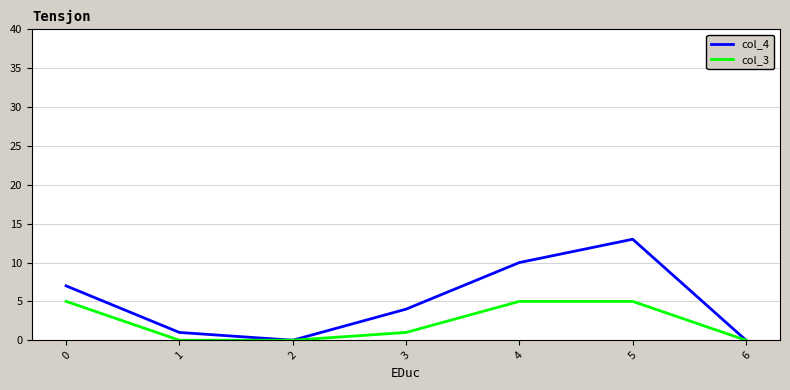

What is the difference between the highest and lowest values at 3?

3